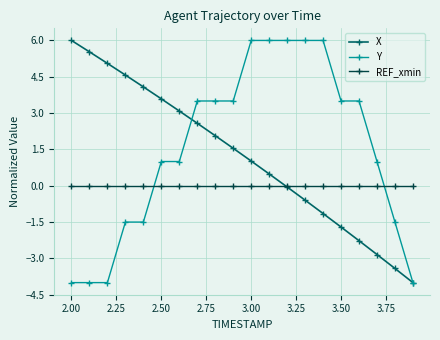

Reading left to right, transcribe all the data shown in this chart.

X: 6.0	5.5	5.1	4.6	4.1	3.6	3.1	2.6	2.1	1.5	1.0	0.5	-0.1	-0.6	-1.1	-1.7	-2.3	-2.8	-3.4	-4.0
Y: -4.0	-4.0	-4.0	-1.5	-1.5	1.0	1.0	3.5	3.5	3.5	6.0	6.0	6.0	6.0	6.0	3.5	3.5	1.0	-1.5	-4.0
REF_xmin: 0.0	0.0	0.0	0.0	0.0	0.0	0.0	0.0	0.0	0.0	0.0	0.0	0.0	0.0	0.0	0.0	0.0	0.0	0.0	0.0